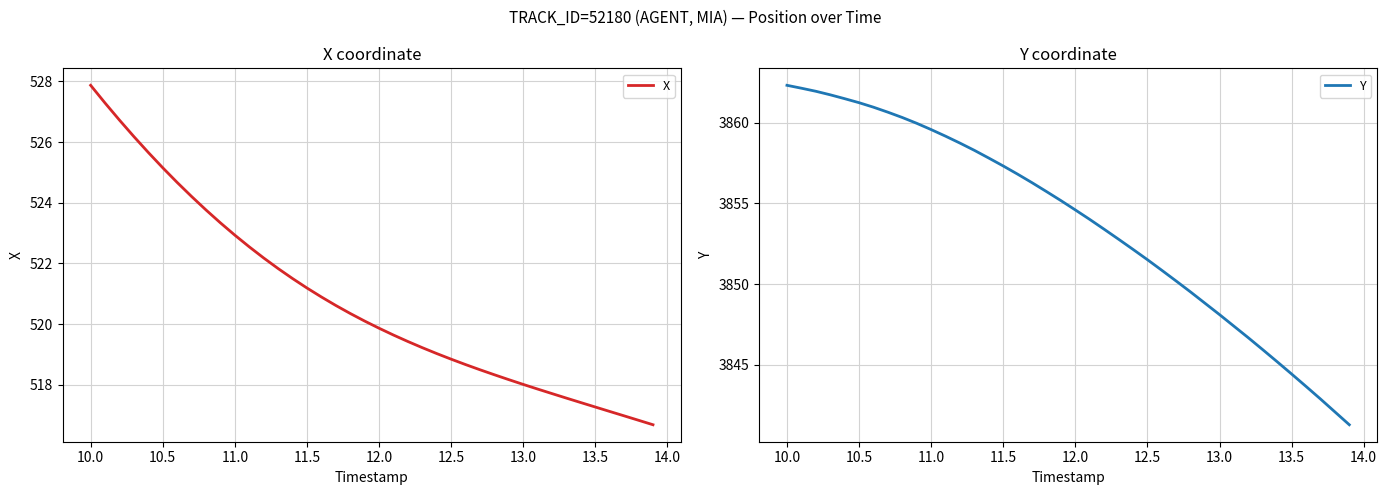

The X series shows 179.7 at 12.0. True or false?

False